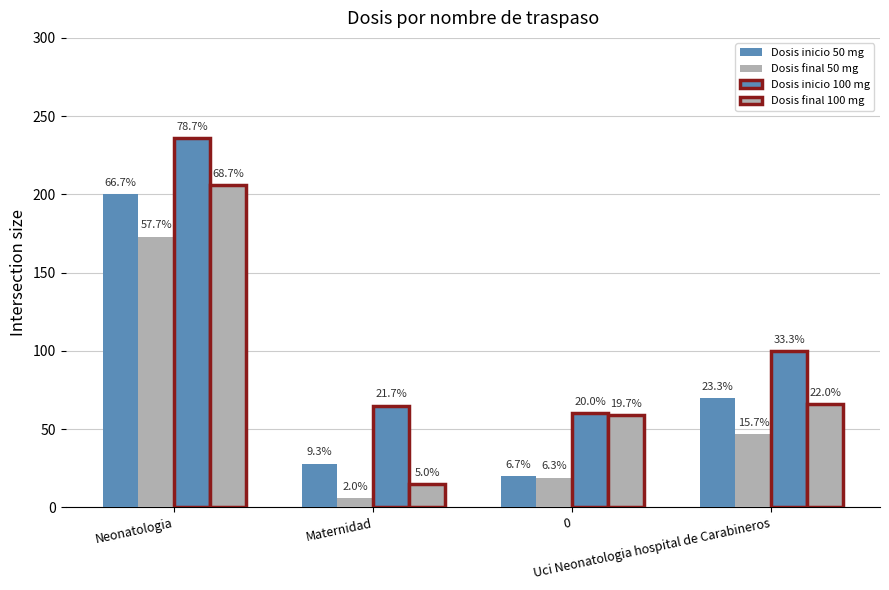

What is the approximate value of Dosis inicio 100 mg at Maternidad?

65